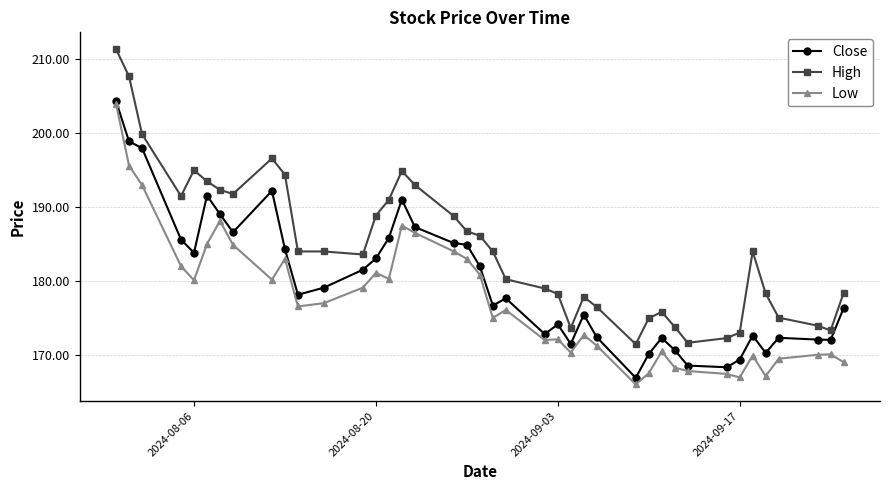

Which series has the largest total across all categories?

High